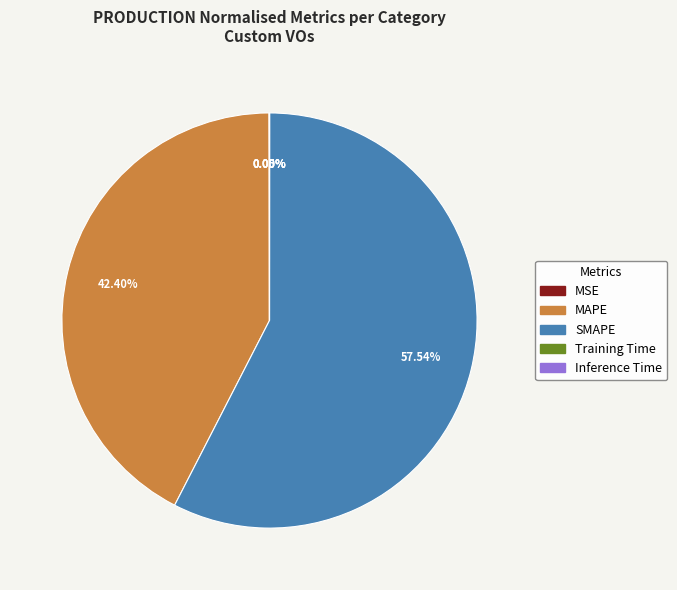

Which slice is the largest?

SMAPE